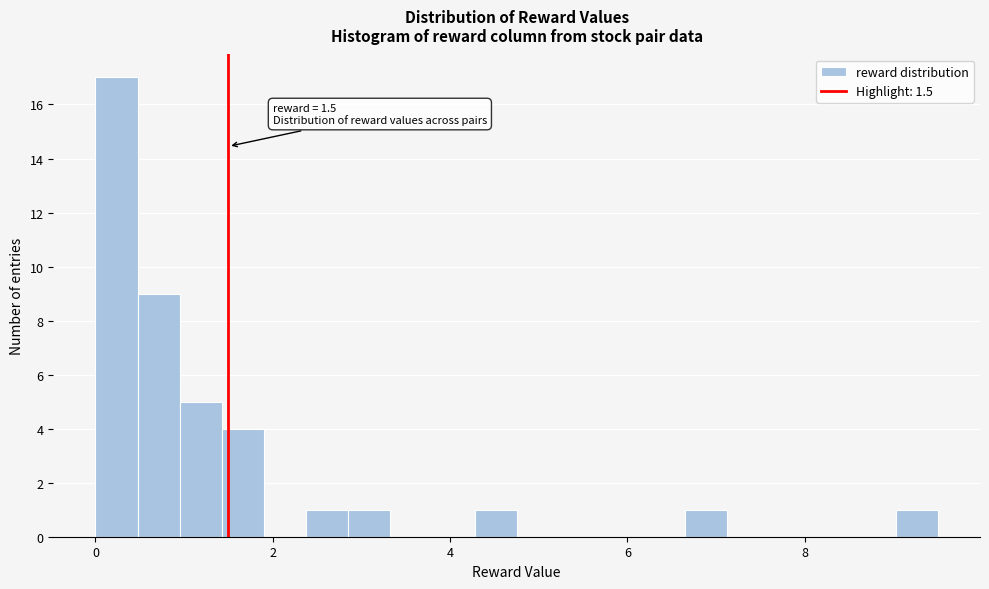

Around what value on the x-axis is the tallest bar? Give the approximate position of its centre, as read against the axis.

0.2